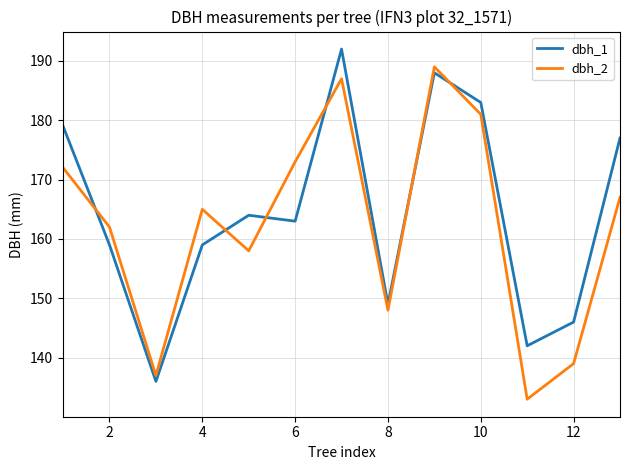

What is the maximum value for dbh_1?

192